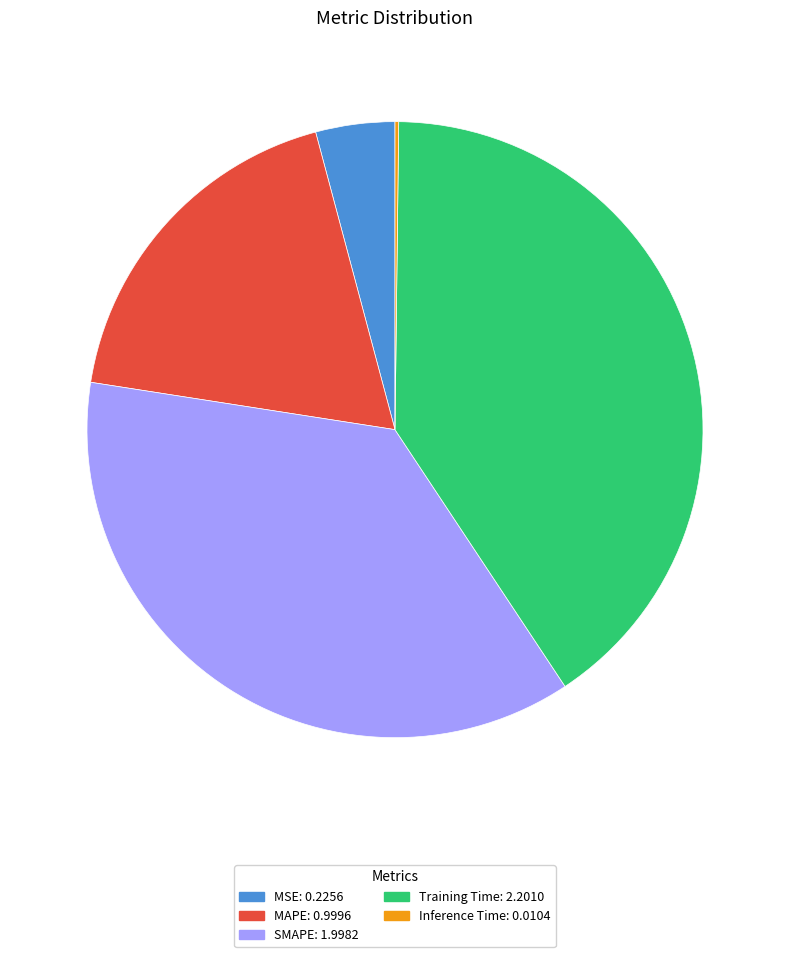

Combined, do MAPE and MSE account for over 50%?

No